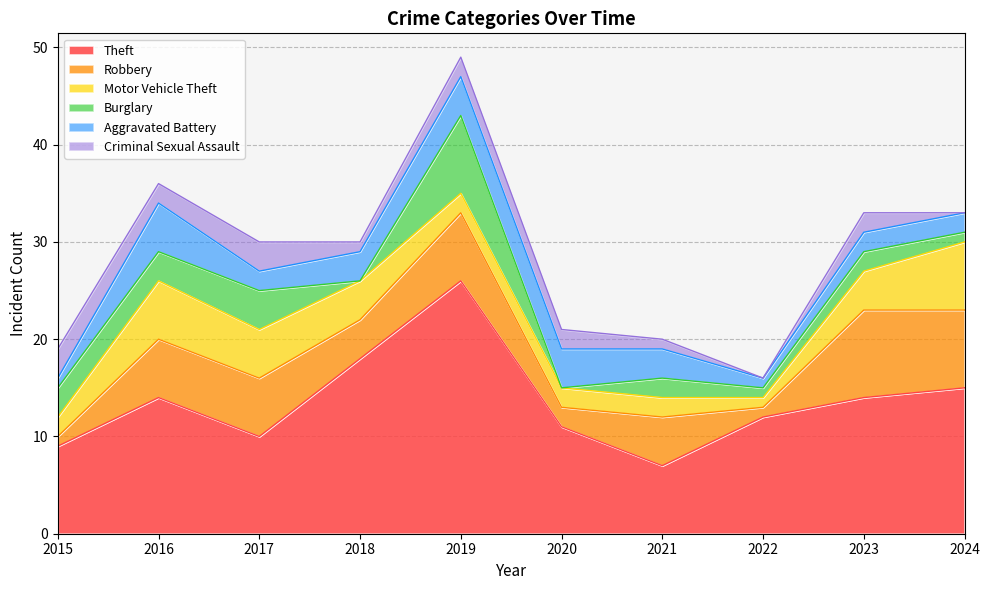

What is the average value of the Motor Vehicle Theft series?

4